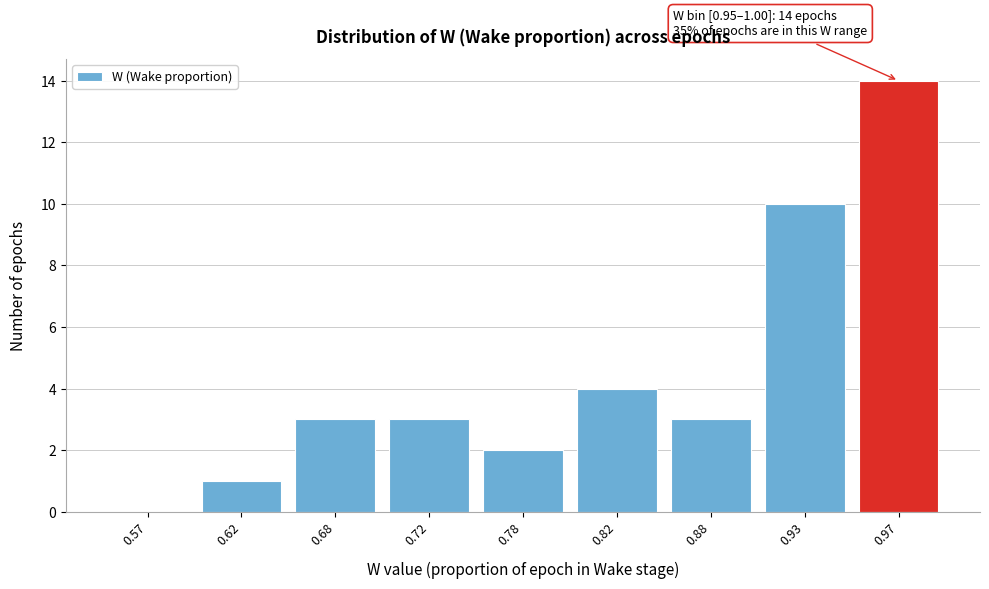

Reading left to right, what are all the values shown in this chart?

0.57=0	0.62=1	0.68=3	0.72=3	0.78=2	0.82=4	0.88=3	0.93=10	0.97=14